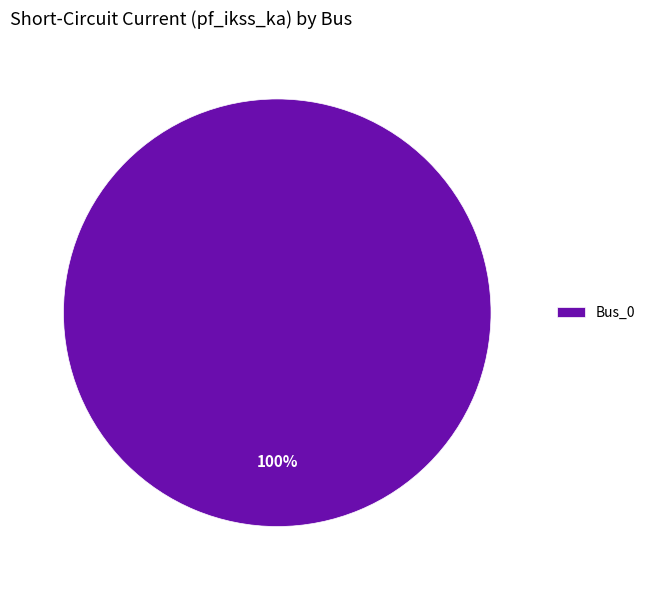

Is it true that Bus_0 is 100% of the pie?

True